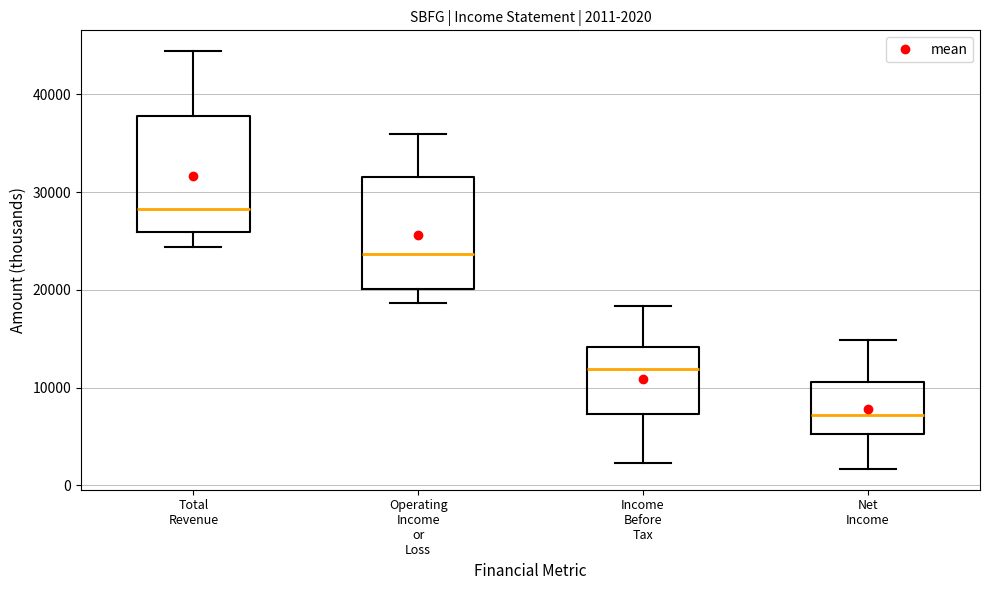

Which box has the lowest median line?

Net Income